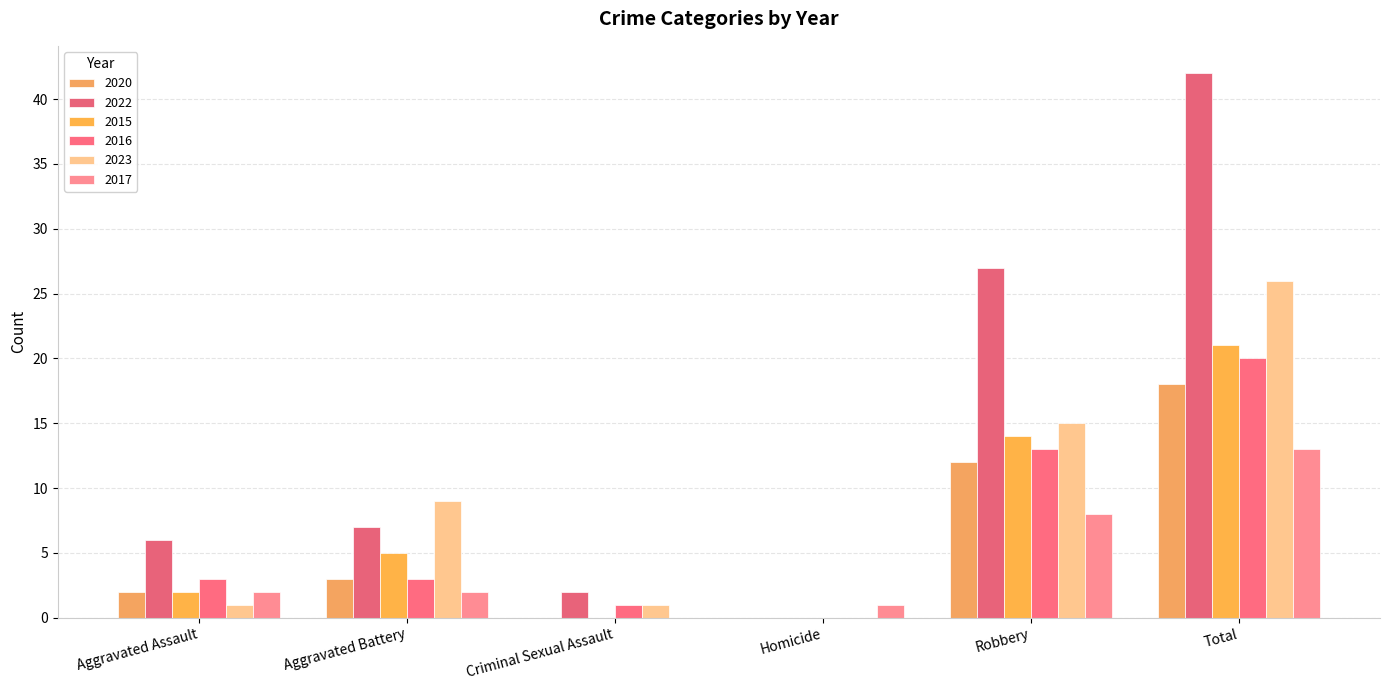

Which category has the highest value across all series?

Total